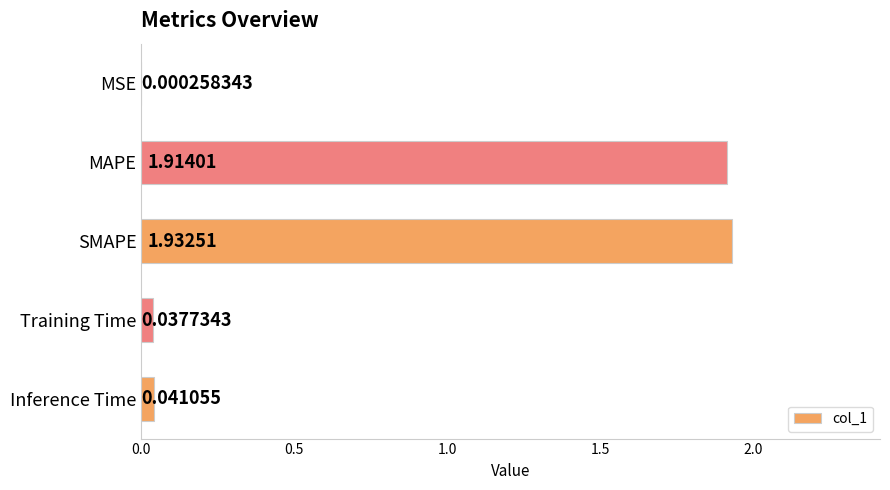

Which has a higher value, MAPE or SMAPE?

SMAPE